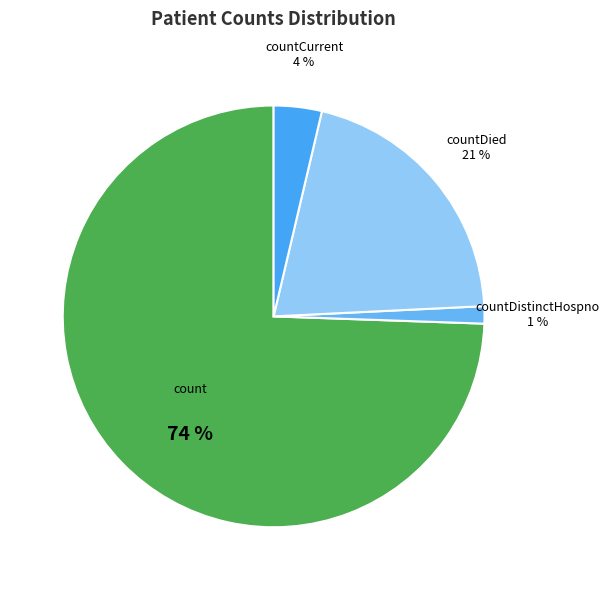

The countDied slice represents 12% of the pie. True or false?

False